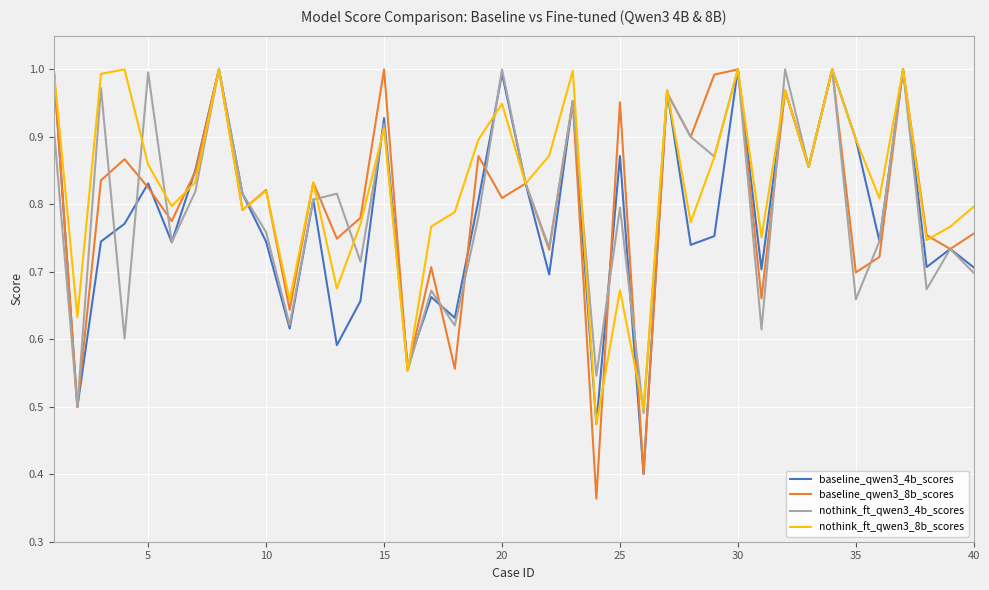

Which series has the widest spread of values?

baseline_qwen3_8b_scores